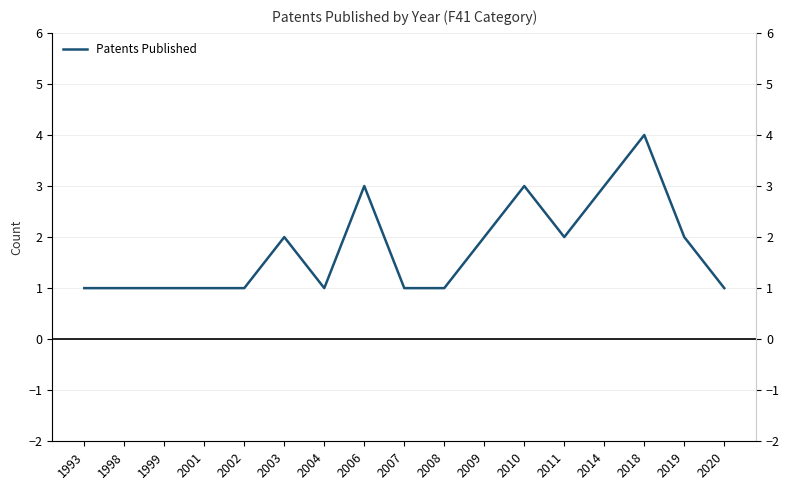

Rank the categories by value from lowest to highest.

1993, 1998, 1999, 2001, 2002, 2004, 2007, 2008, 2020, 2003, 2009, 2011, 2019, 2006, 2010, 2014, 2018